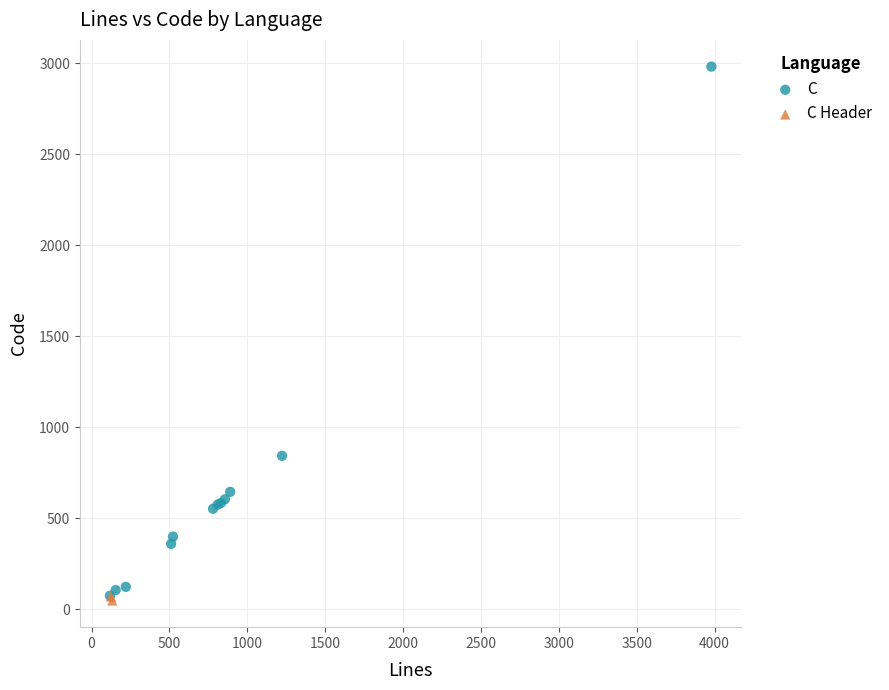

What are all the series names shown in the legend?

C, C Header